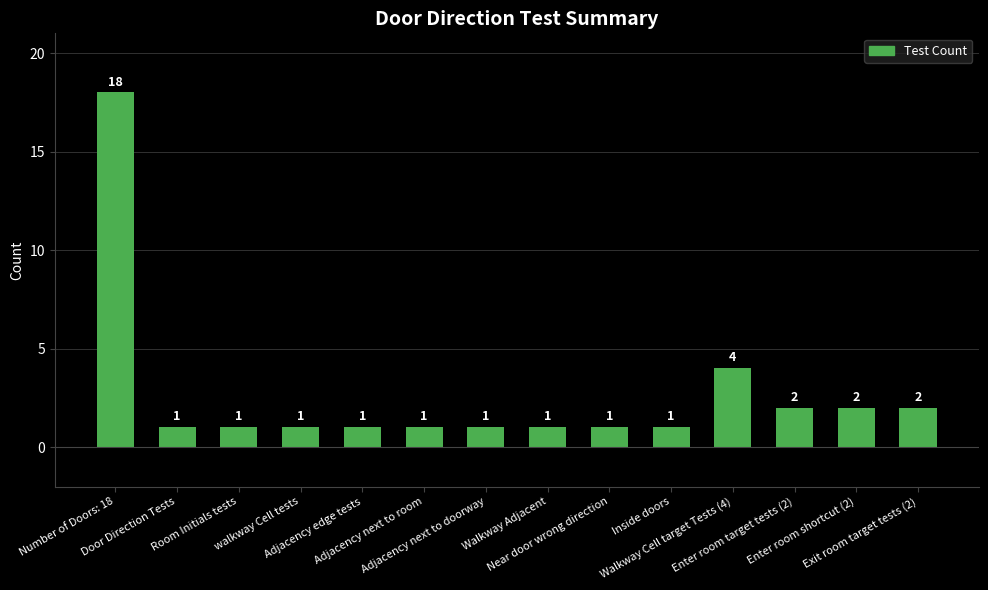

Are the bars horizontal?

No